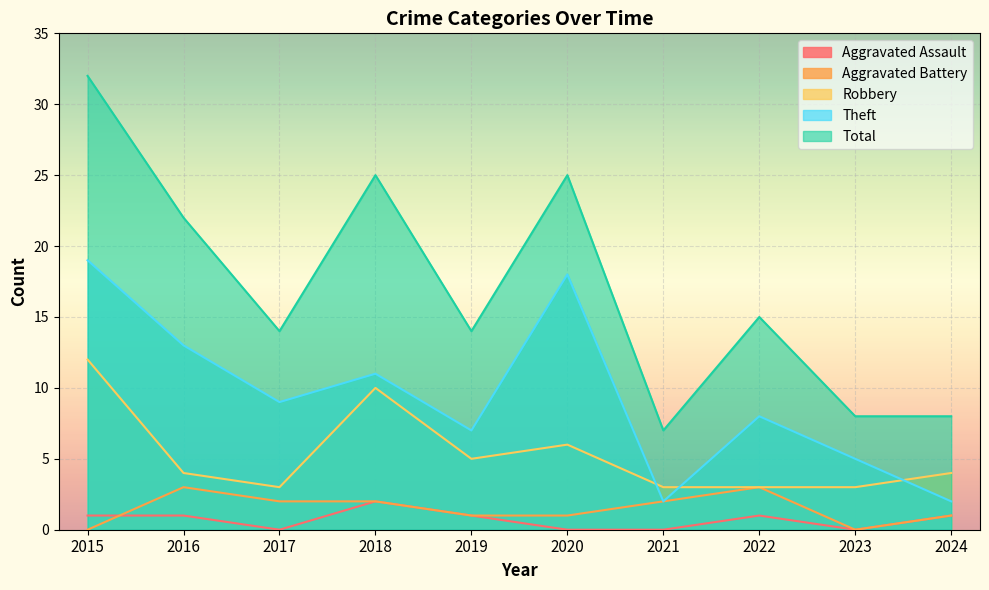

The Robbery series shows 2 at 2024. True or false?

False